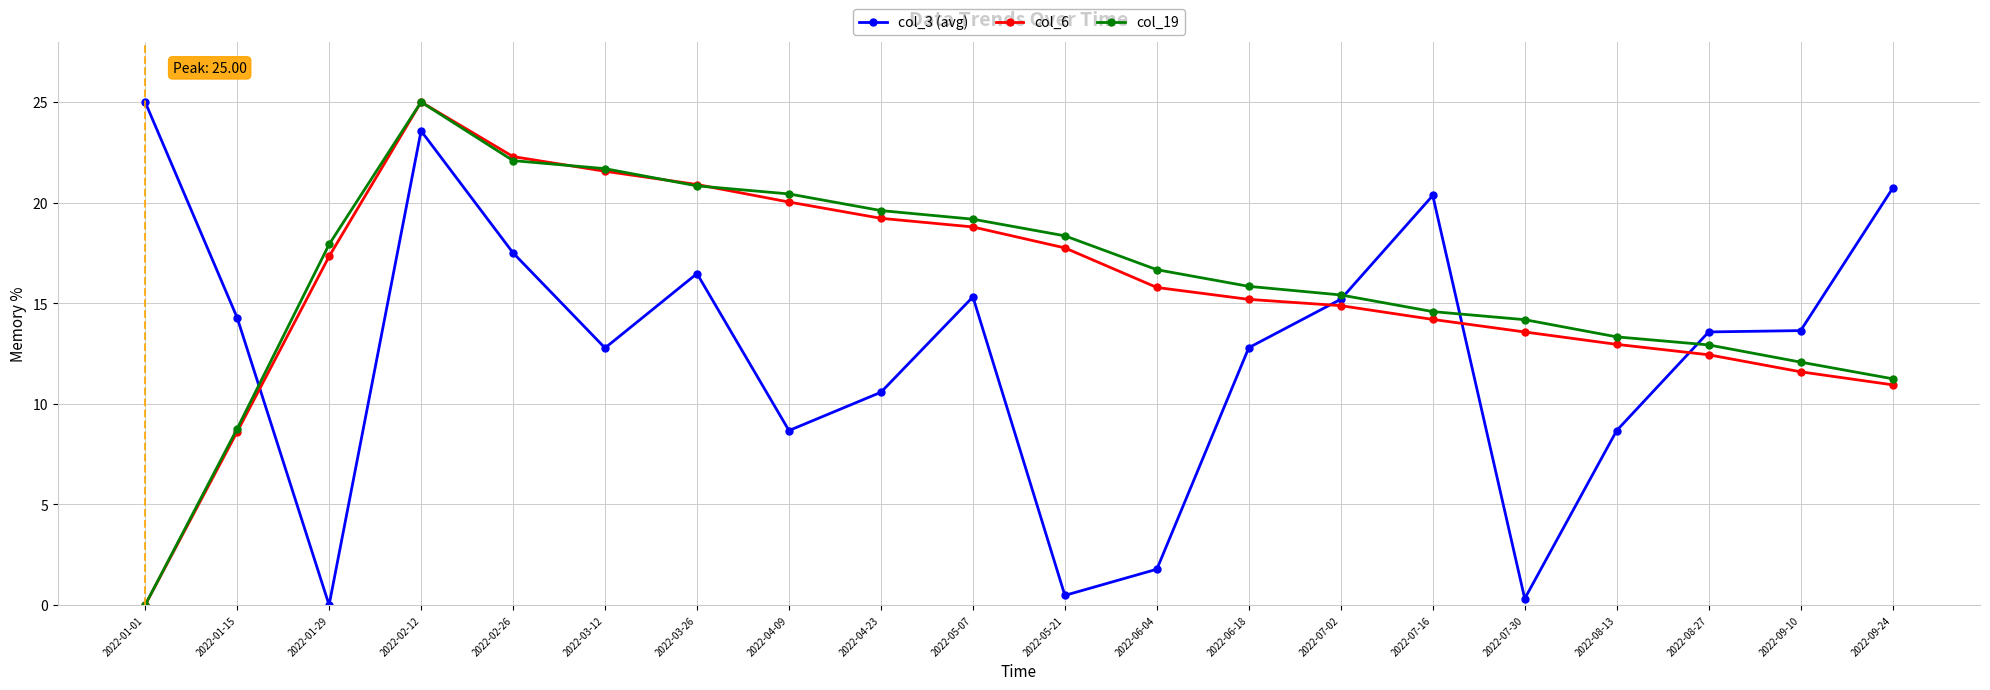

What is the difference between the highest and lowest values at 2022-02-12?

1.4